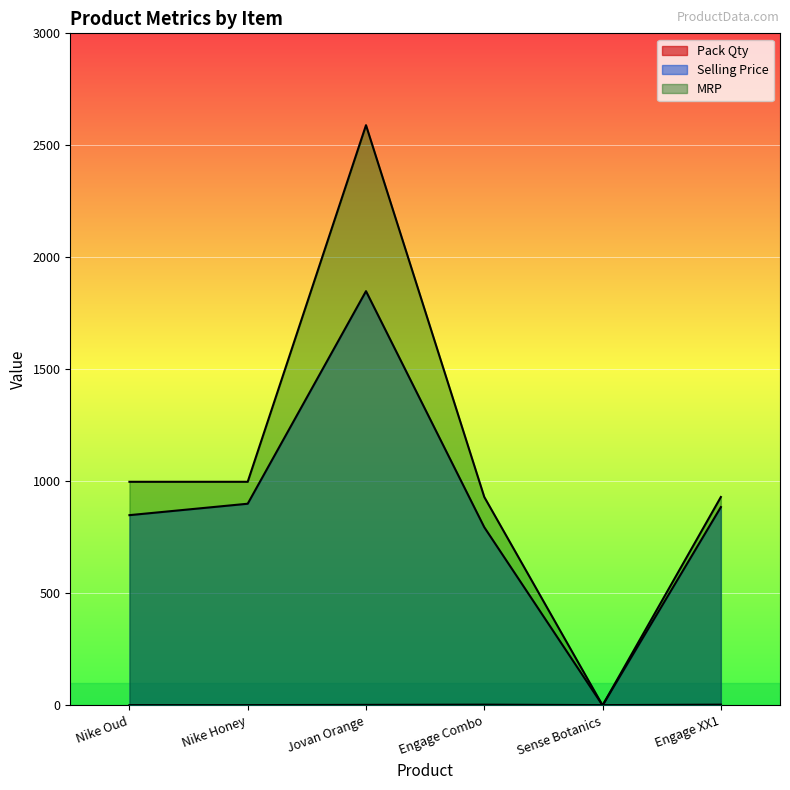

Rank the categories by Pack Qty value from lowest to highest.

Nike Oud, Nike Honey, Sense Botanics, Jovan Orange, Engage Combo, Engage XX1